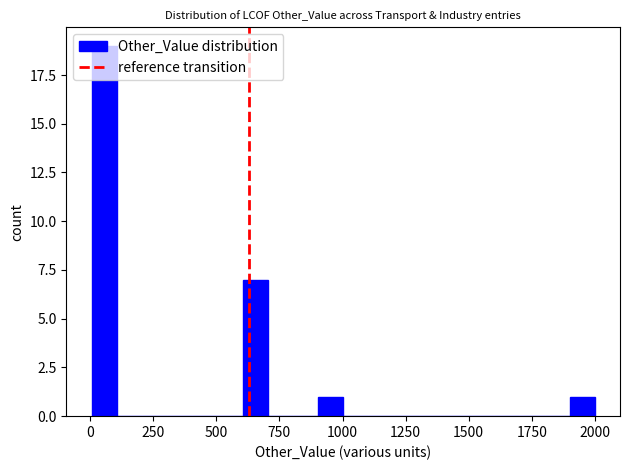

Around what value on the x-axis is the tallest bar? Give the approximate position of its centre, as read against the axis.

50